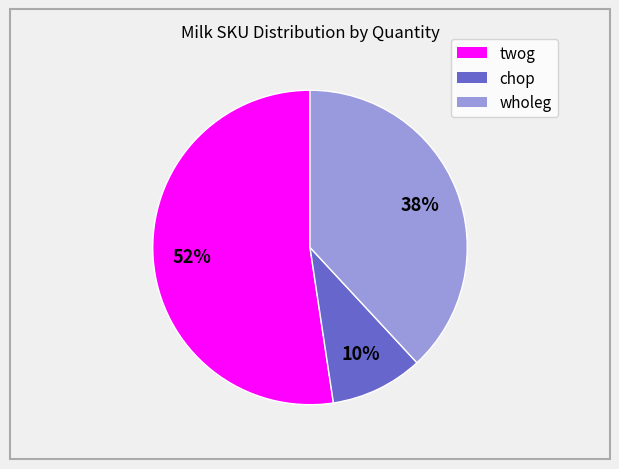

Rank the categories by value from lowest to highest.

chop, wholeg, twog